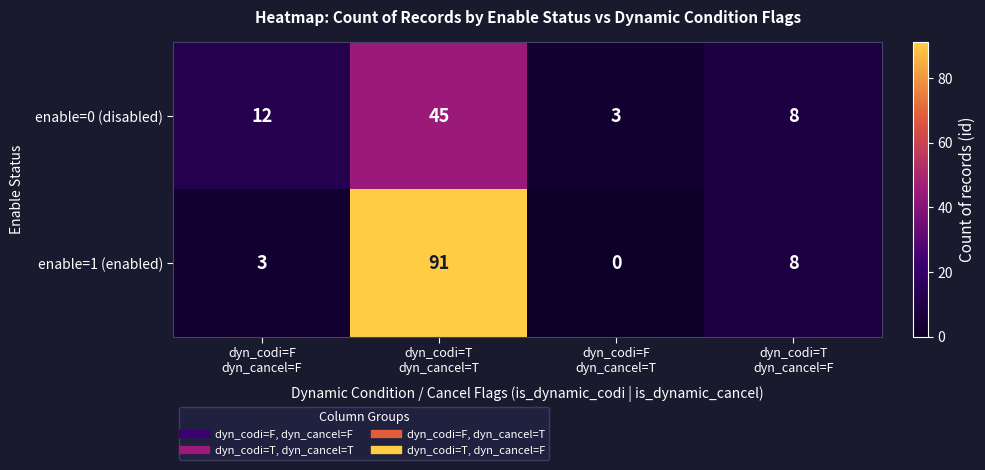

What is the difference between the second highest and second lowest values in the enable=1 (enabled) series?

5